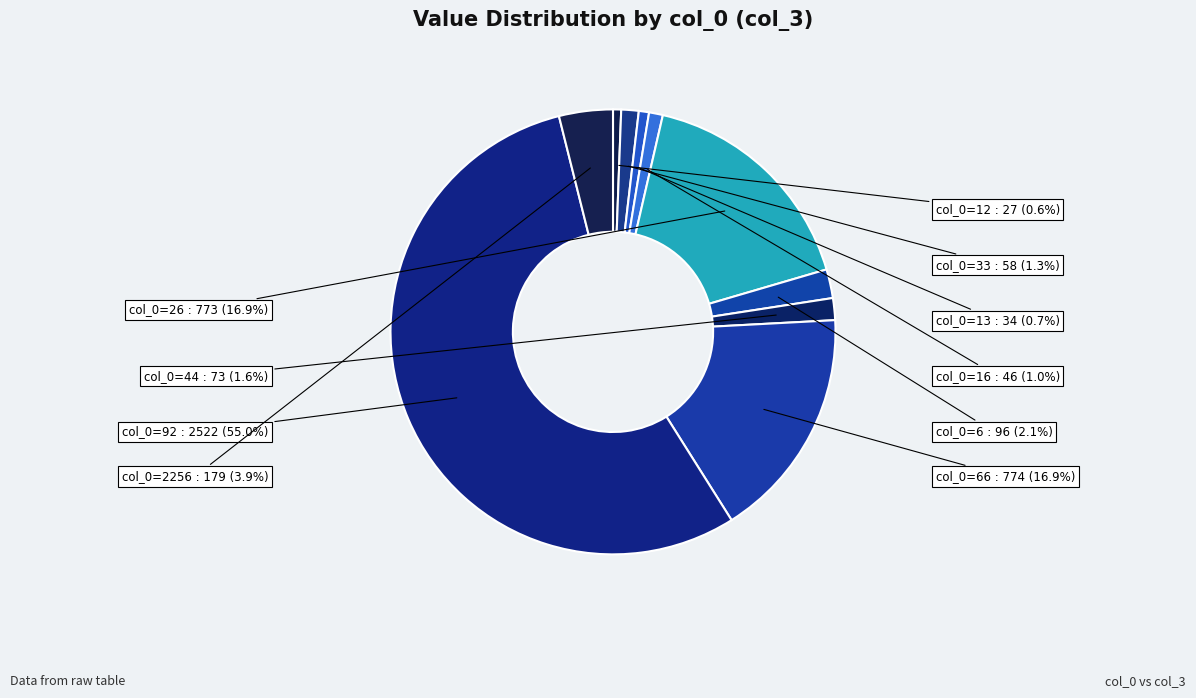

How many slices are in this pie chart?

10